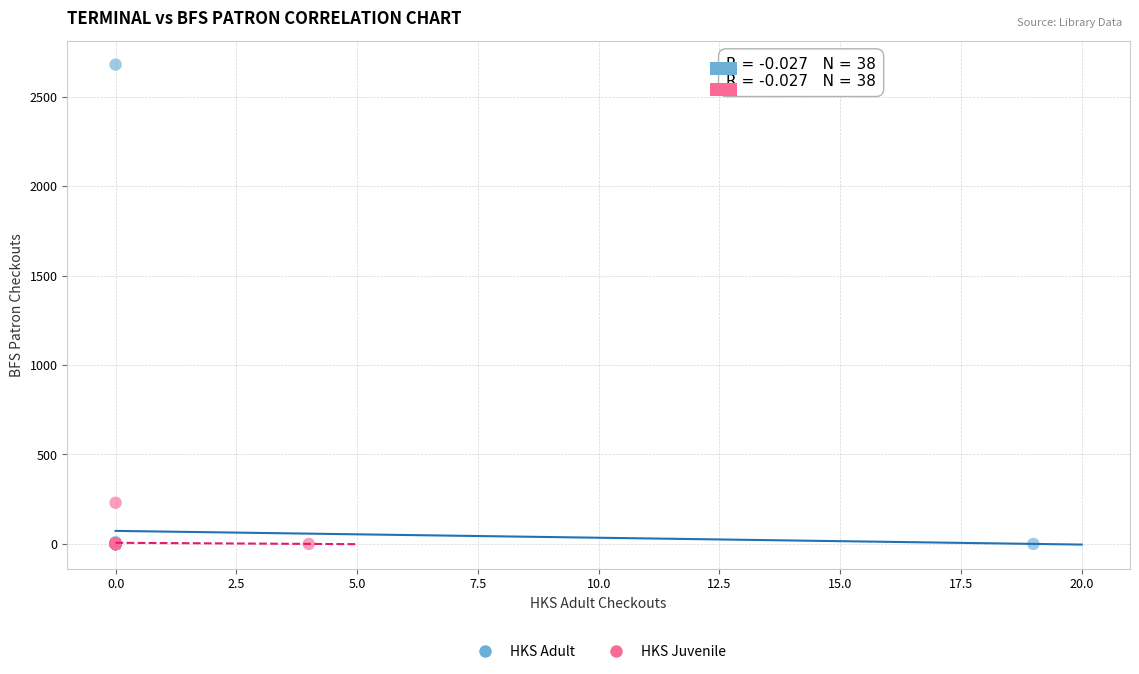

Which series reaches the maximum Y coordinate?

HKS Adult